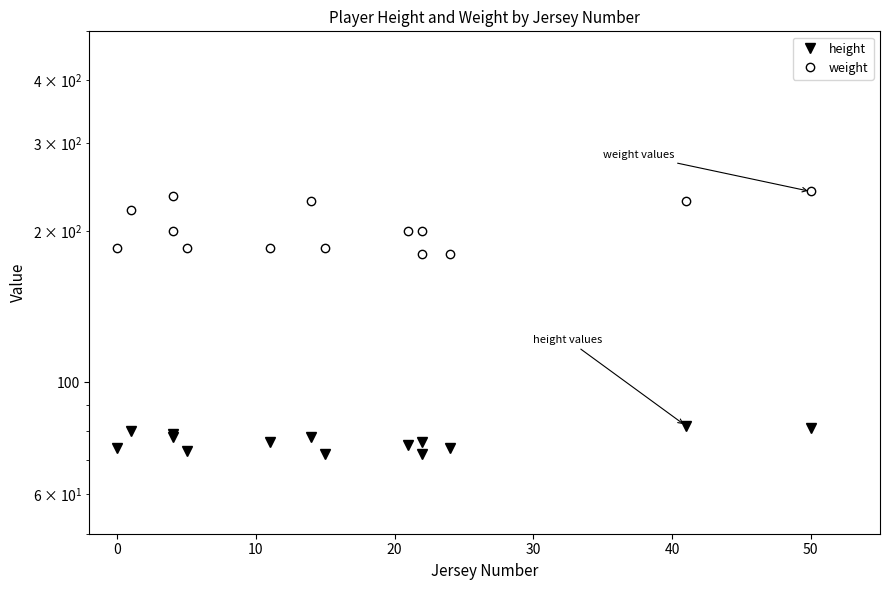

Count the number of categories in the chart.

14